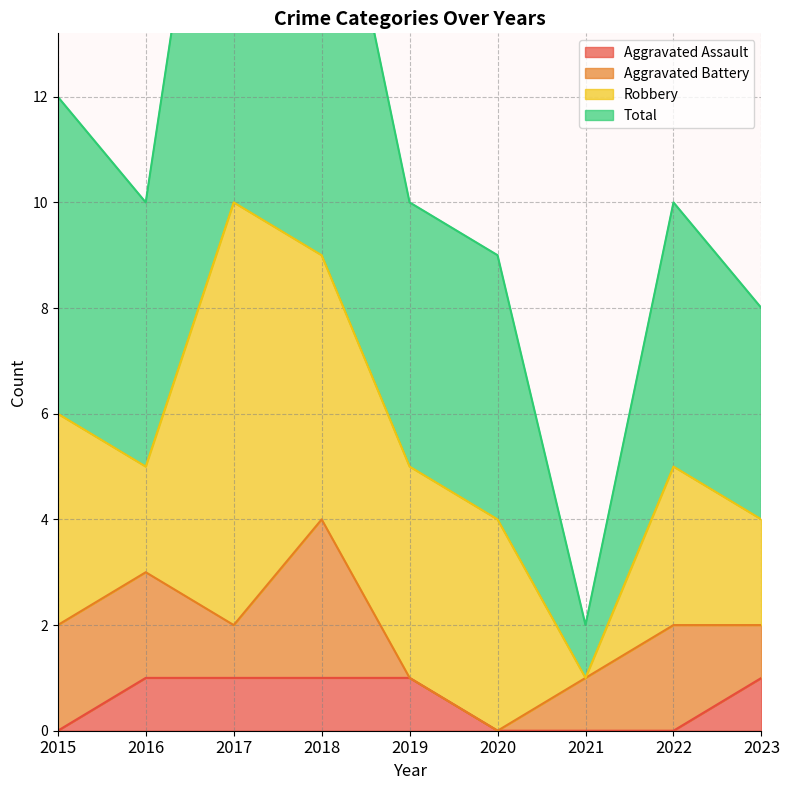

True or false: Aggravated Assault has a value of 1 at 2017.

True